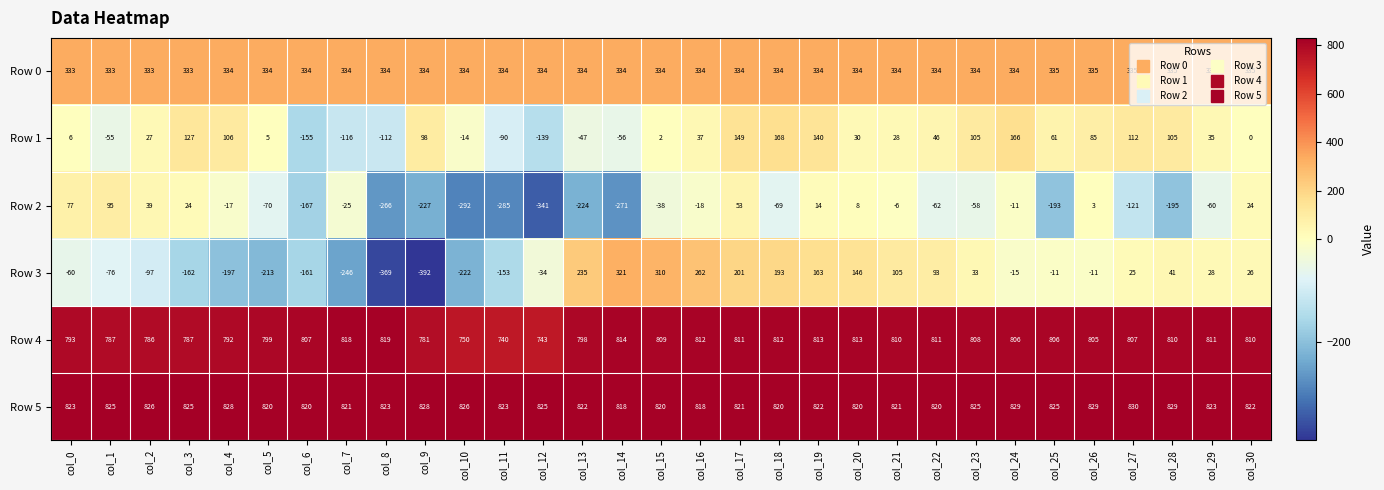

At which category is the sum across all series the highest?

col_17